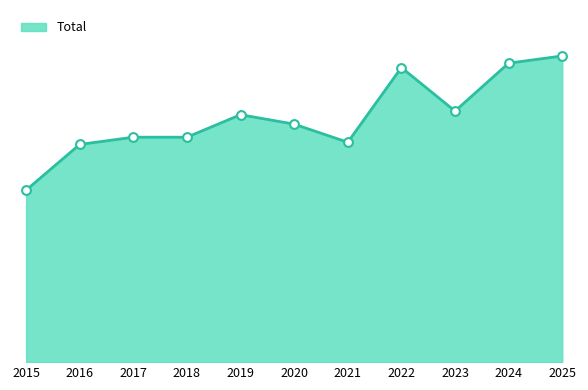

What is the ratio of the value at 2020 to the value at 2019?

1.0